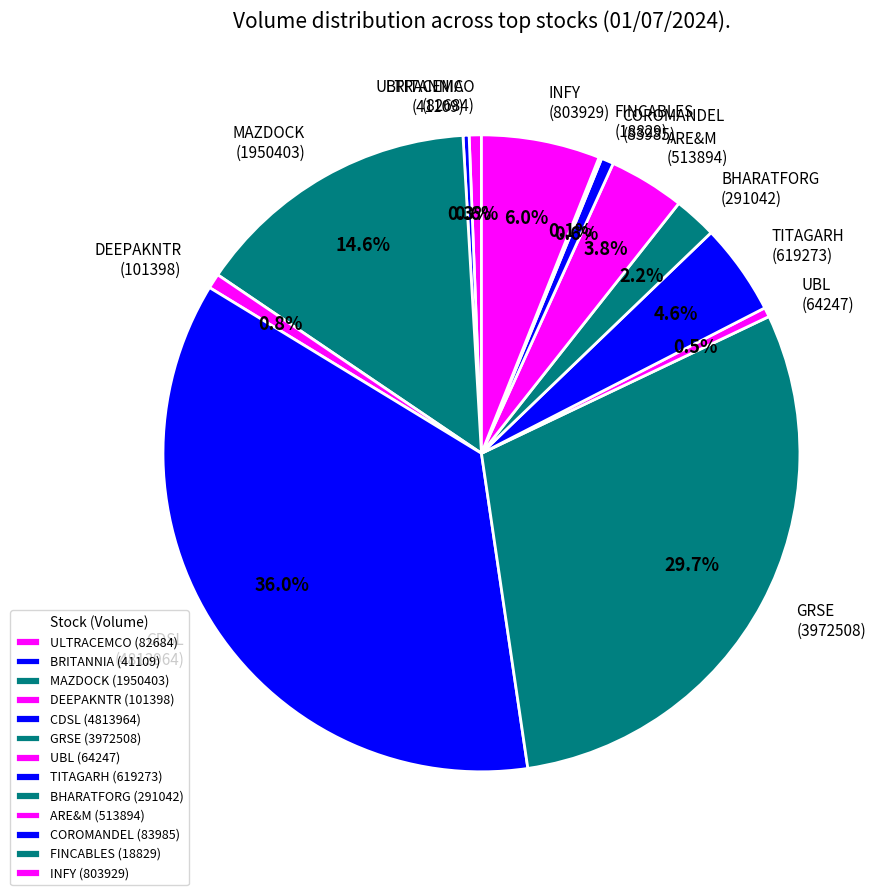

What percentage do BRITANNIA (41109) and MAZDOCK (1950403) together represent?

14.9%